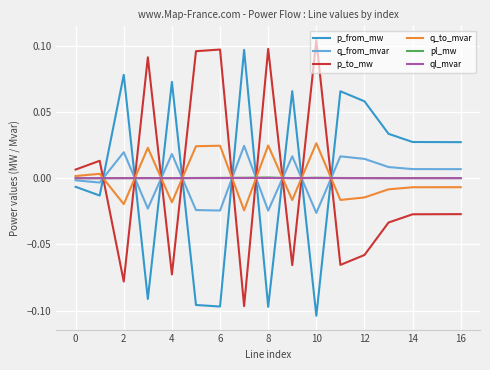

True or false: ql_mvar and q_to_mvar cross at least once.

True